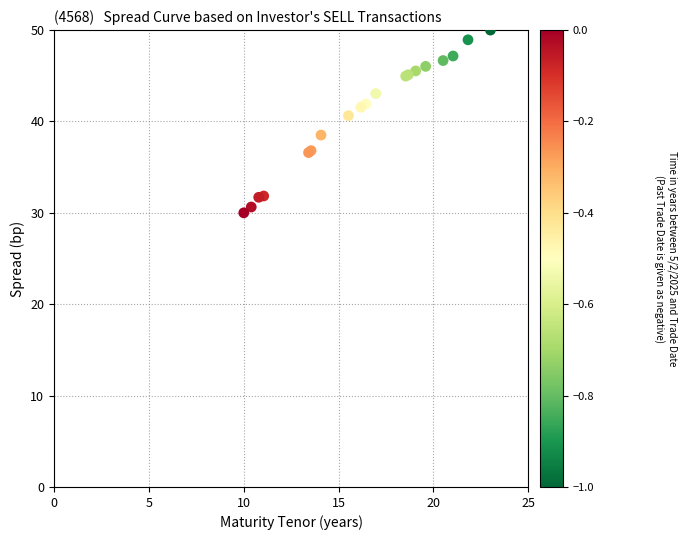

What Y value in the scatter plot is closest to 40?

40.6